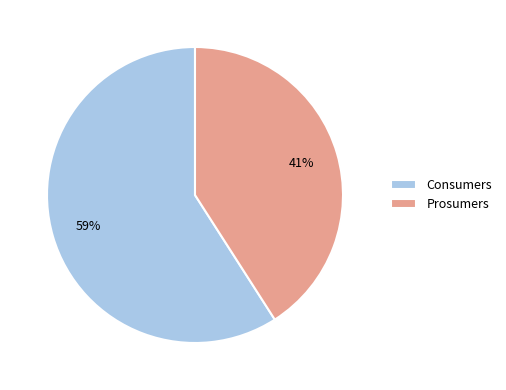

Between Prosumers and Consumers, which is larger?

Consumers